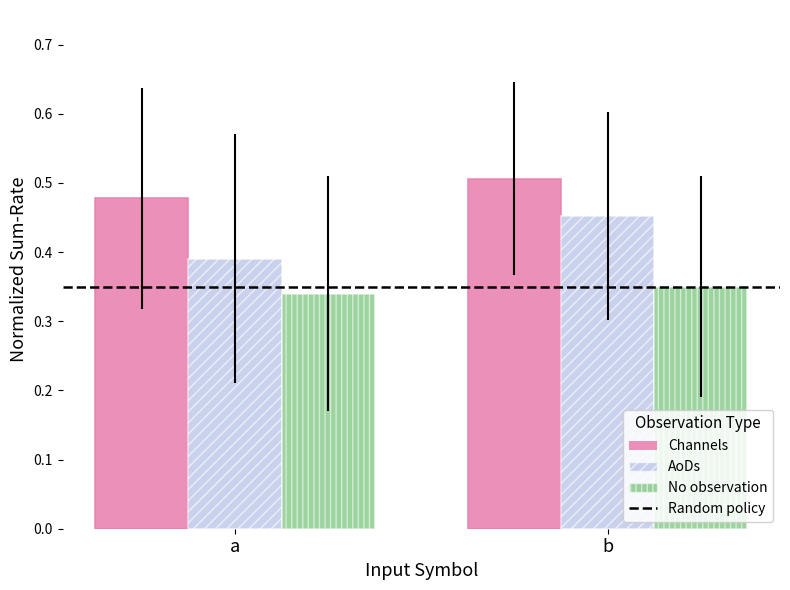

True or false: Channels has a value of 0.5 at b.

True